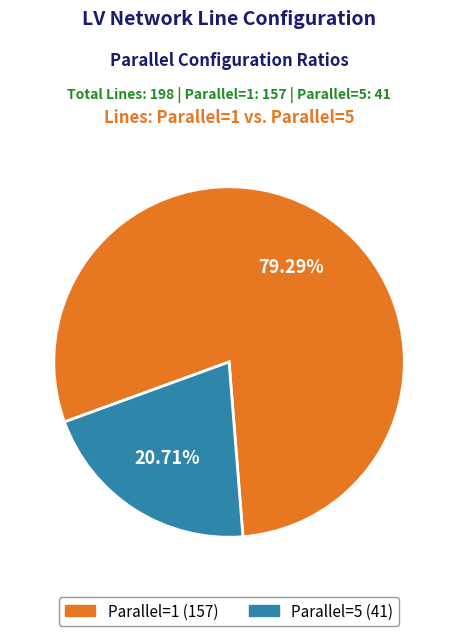

Does any single category account for the majority?

Yes